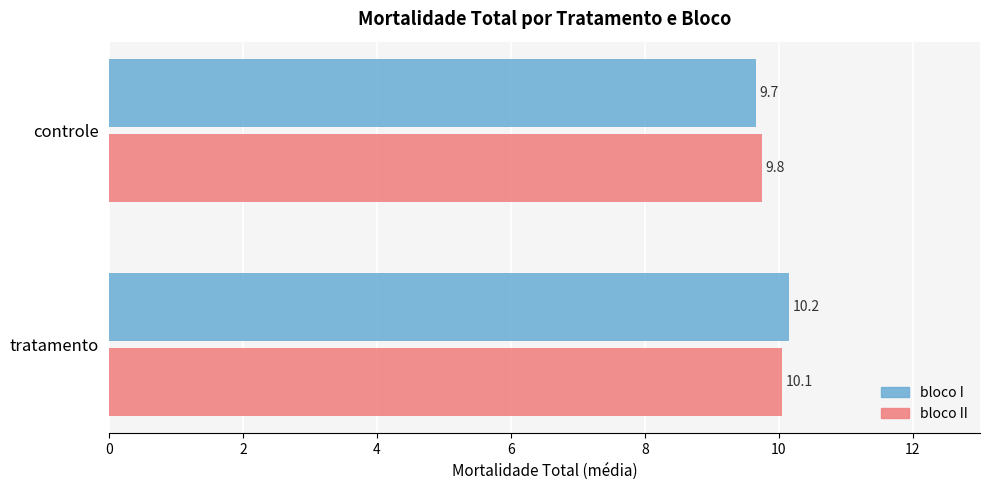

Which series has the largest range (max minus min)?

bloco I